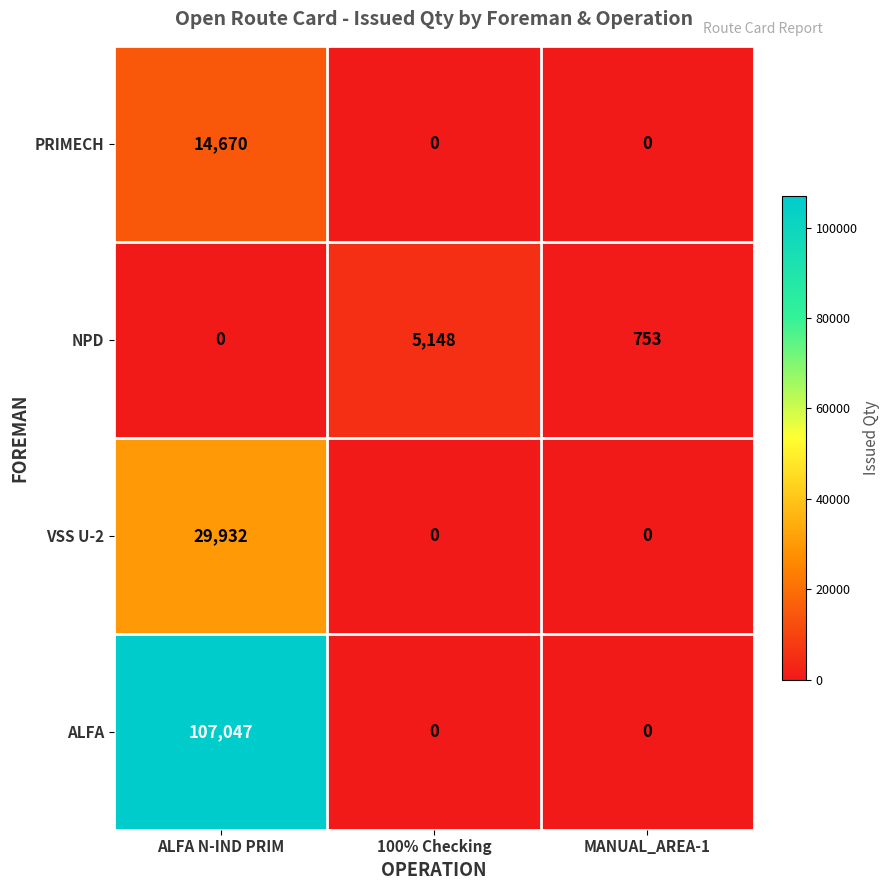

At which category is the sum across all series the highest?

ALFA N-IND PRIM